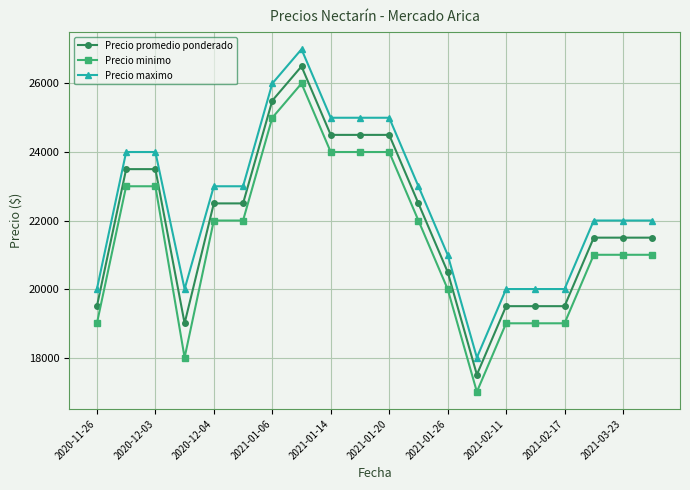

What is the average value of the Precio minimo series?

21450